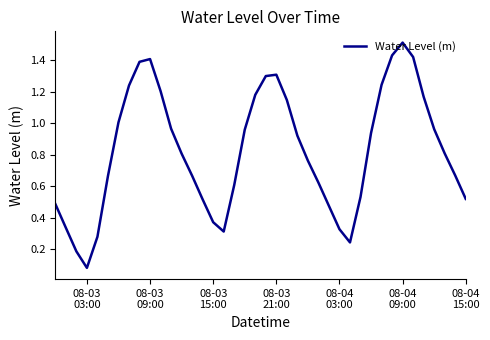

What is the greatest value displayed?

1.5